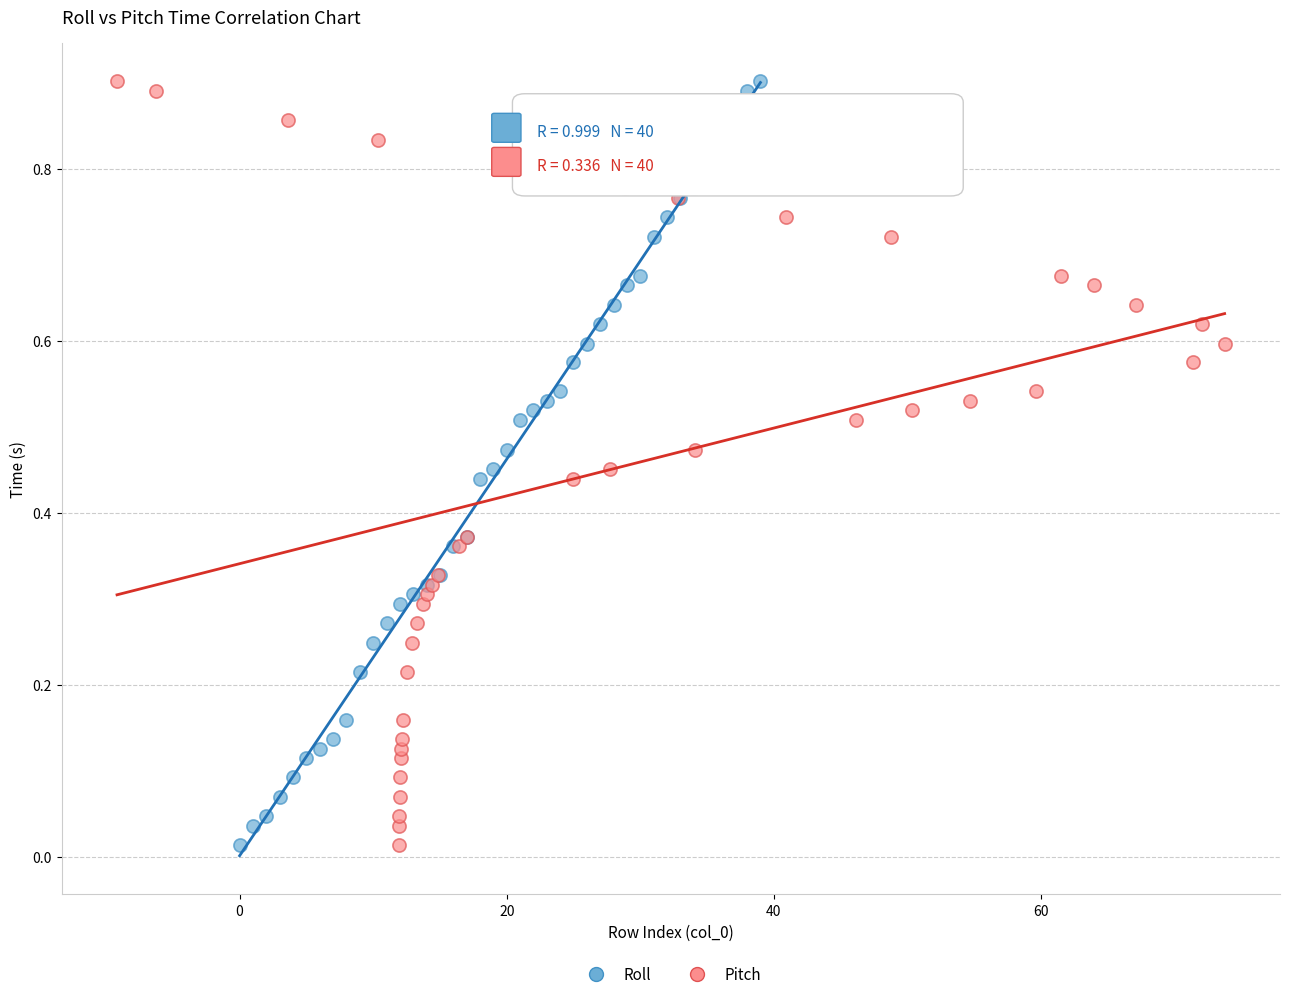

What are all the series names shown in the legend?

Roll, Pitch